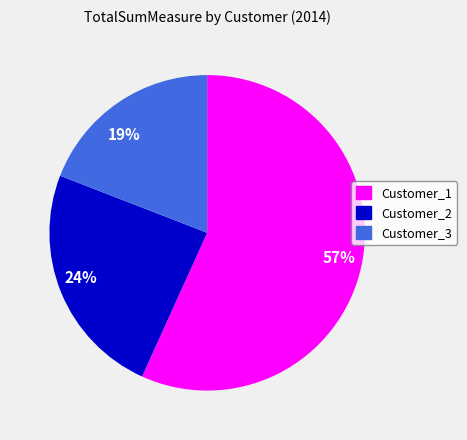

Is the sum of Customer_1 and Customer_3 greater than half?

Yes